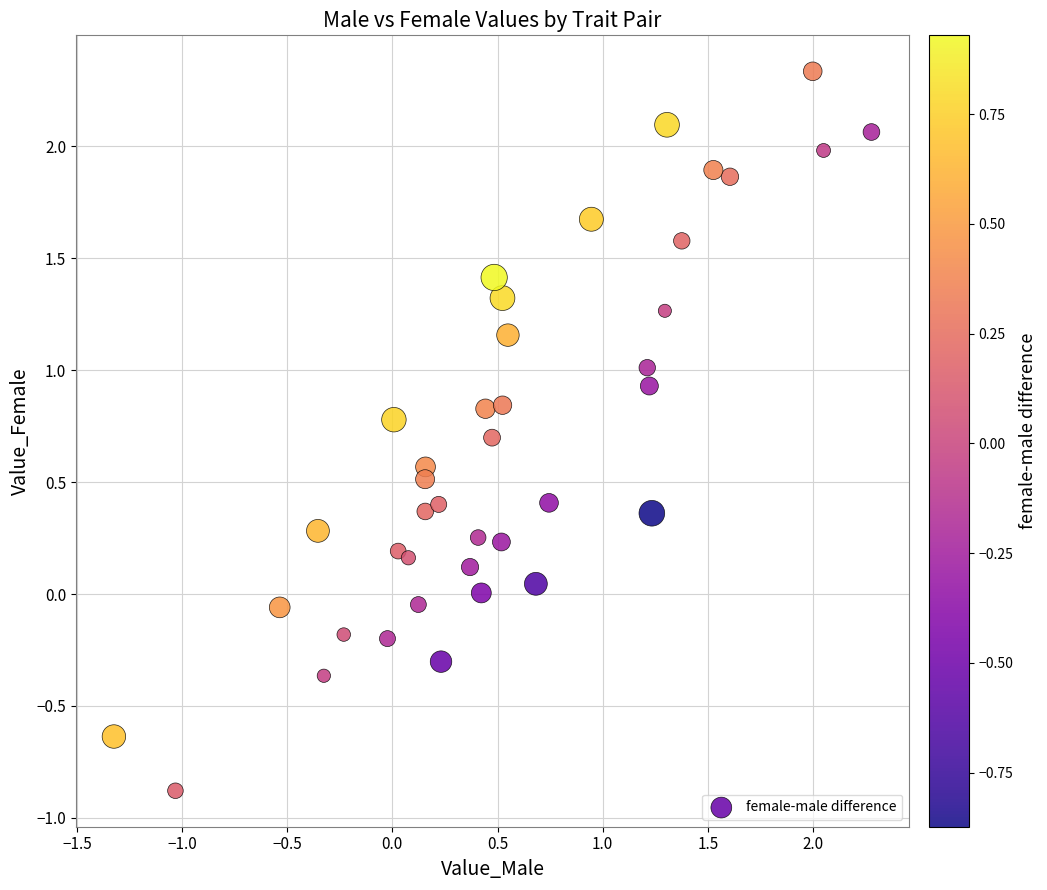

What is the range of X values (max minus min)?

3.6